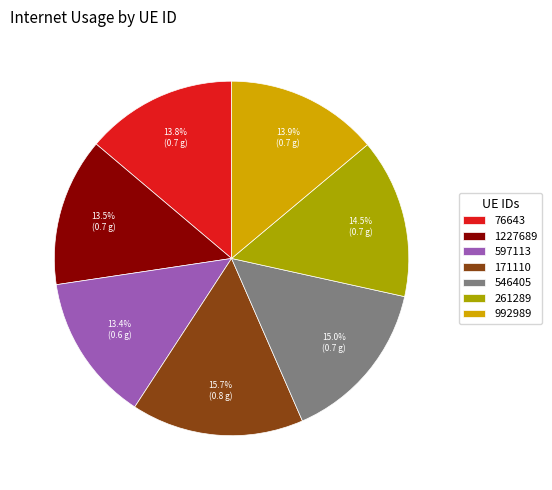

Which slice is the largest?

171110